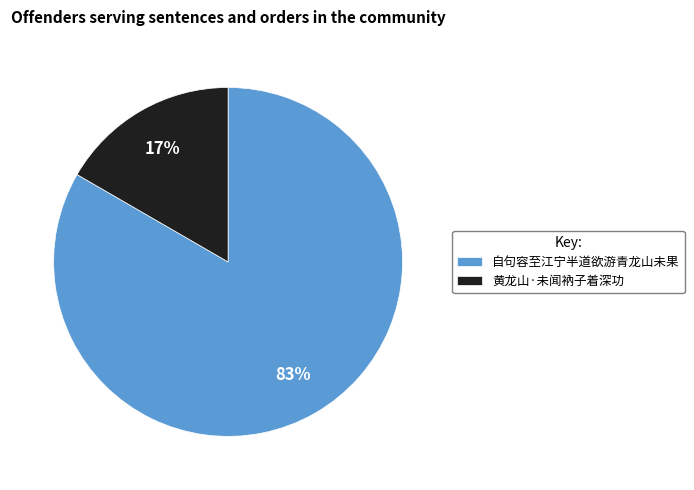

Which category has the biggest portion of the pie?

自句容至江宁半道欲游青龙山未果